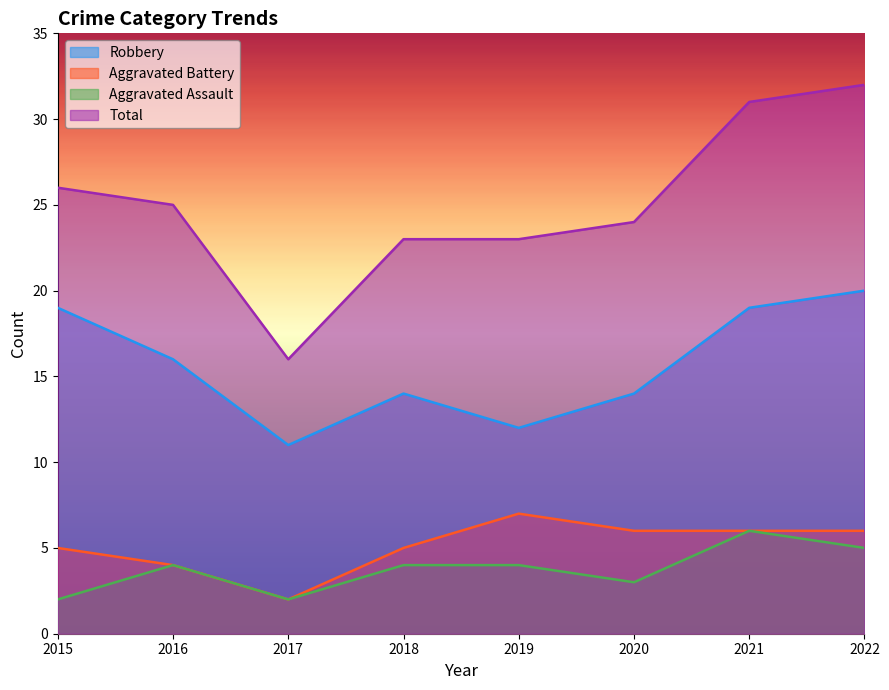

The value of Aggravated Assault at 2016 is 4. True or false?

True